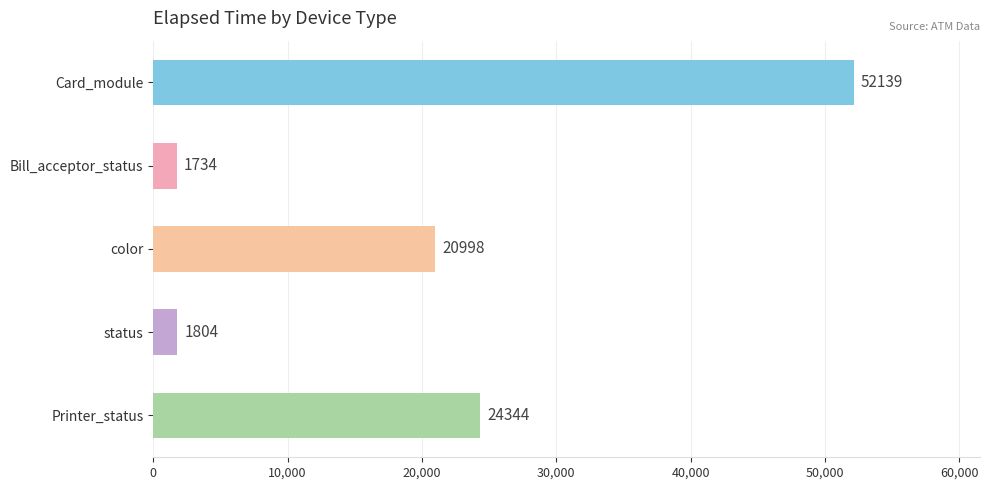

How many distinct data groups are displayed?

1